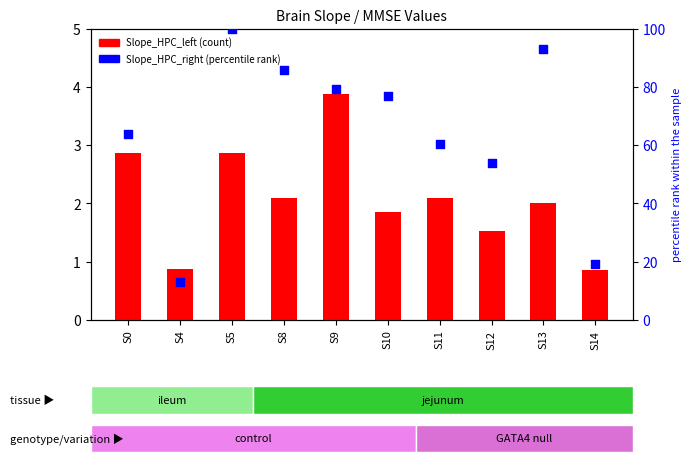

At which category is the sum across all series the highest?

S5